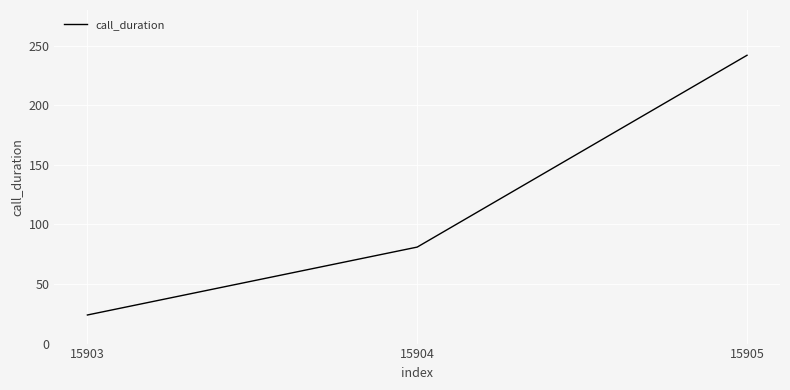

Between 15903 and 15904, which is larger?

15904